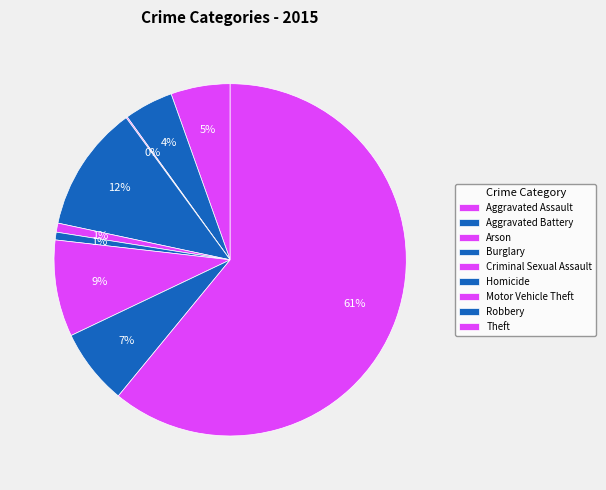

To the nearest percent, what is the average slice percentage?

11%